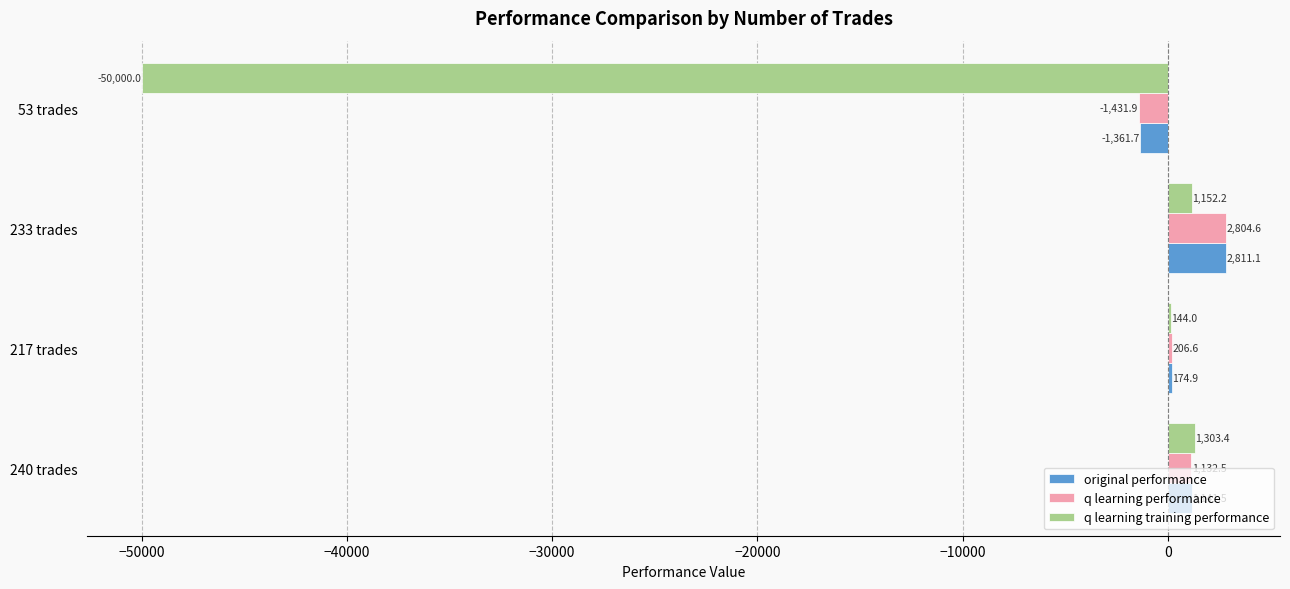

Which series changed the most between 217 trades and 53 trades?

q learning training performance